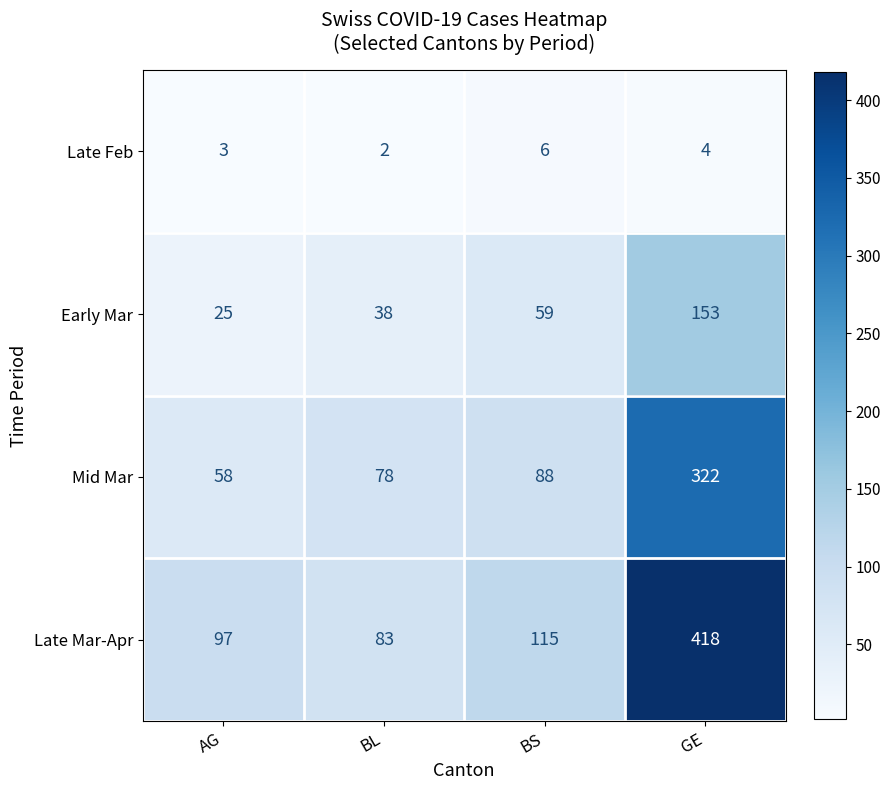

What is the difference between the highest and lowest values at AG?

94